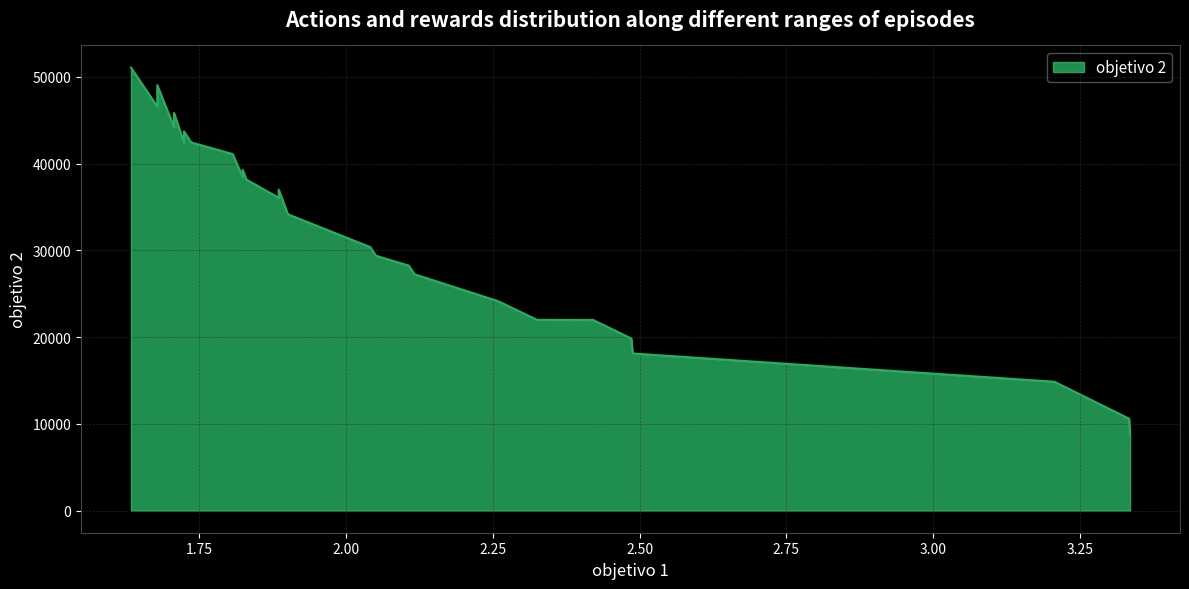

How many lines are shown in the chart?

1